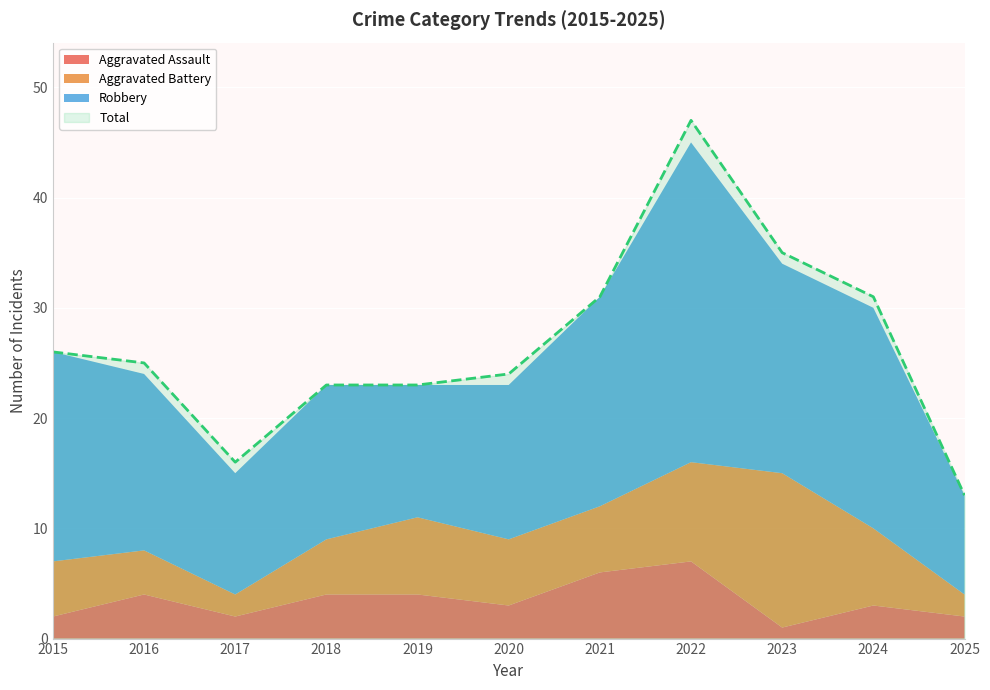

Reading left to right, transcribe all the data shown in this chart.

Aggravated Assault: 2015=2	2016=4	2017=2	2018=4	2019=4	2020=3	2021=6	2022=7	2023=1	2024=3	2025=2
Aggravated Battery: 2015=5	2016=4	2017=2	2018=5	2019=7	2020=6	2021=6	2022=9	2023=14	2024=7	2025=2
Robbery: 2015=19	2016=16	2017=11	2018=14	2019=12	2020=14	2021=19	2022=29	2023=19	2024=20	2025=9
Total: 2015=26	2016=25	2017=16	2018=23	2019=23	2020=24	2021=31	2022=47	2023=35	2024=31	2025=13